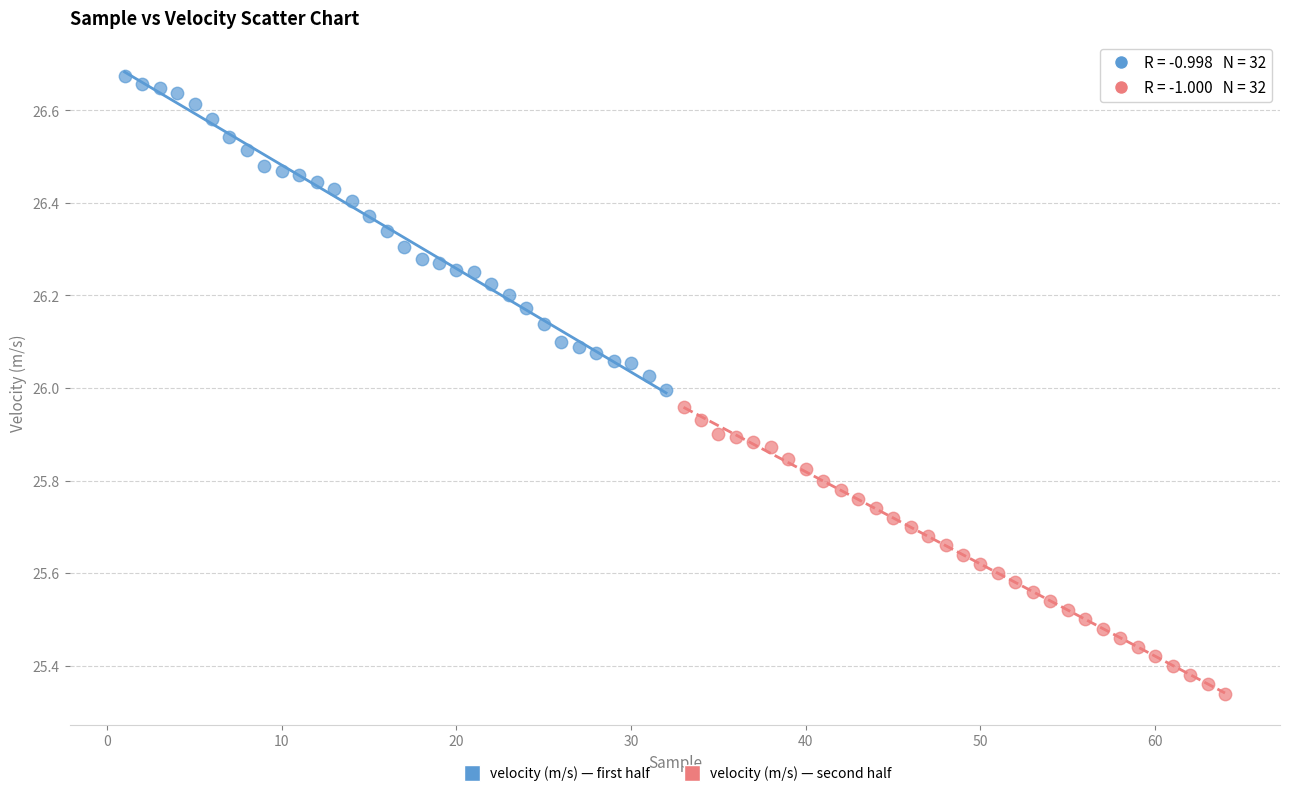

Which series reaches the minimum Y coordinate?

velocity (m/s) — second half